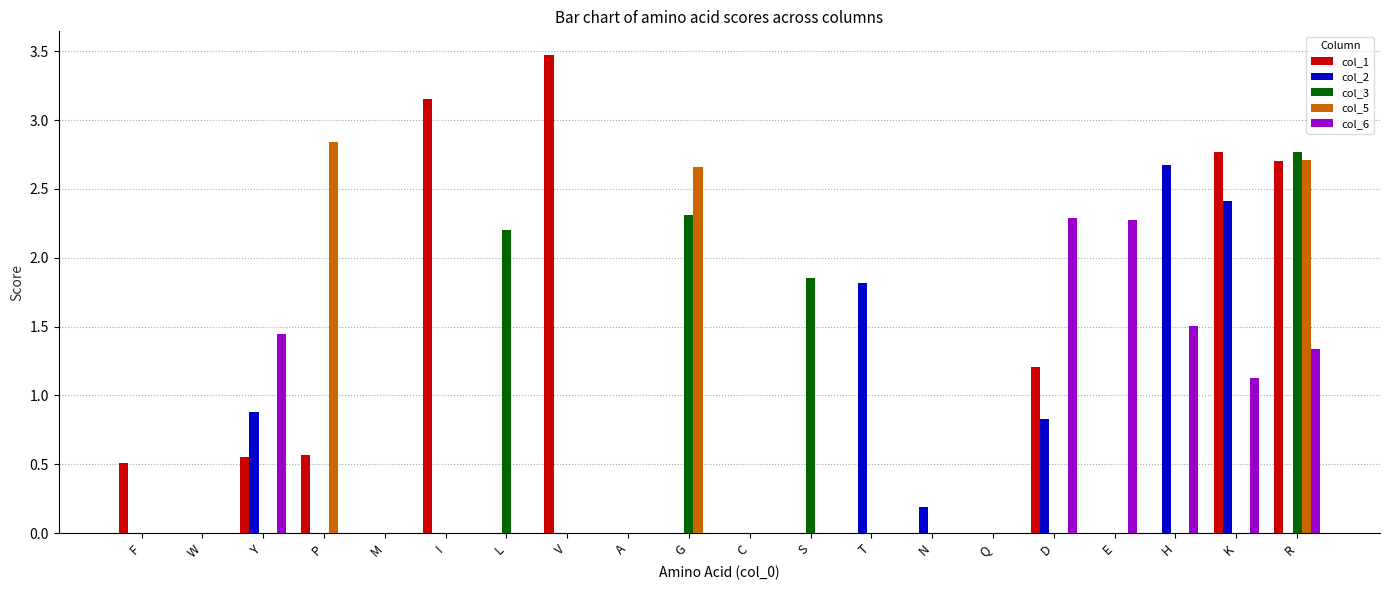

Which series has the largest total across all categories?

col_1